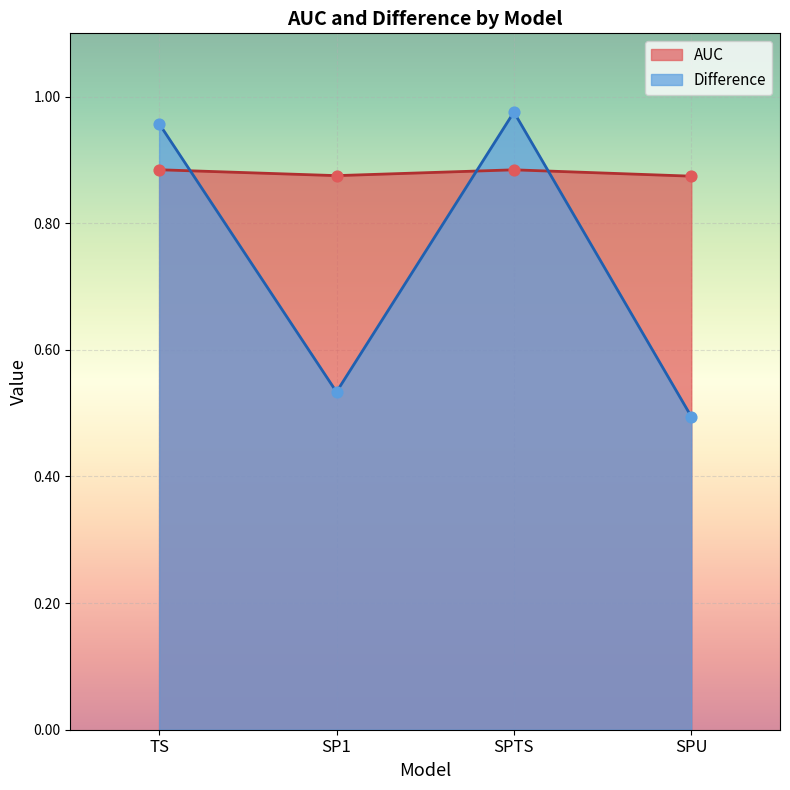

Which series has the widest spread of Y values?

Difference